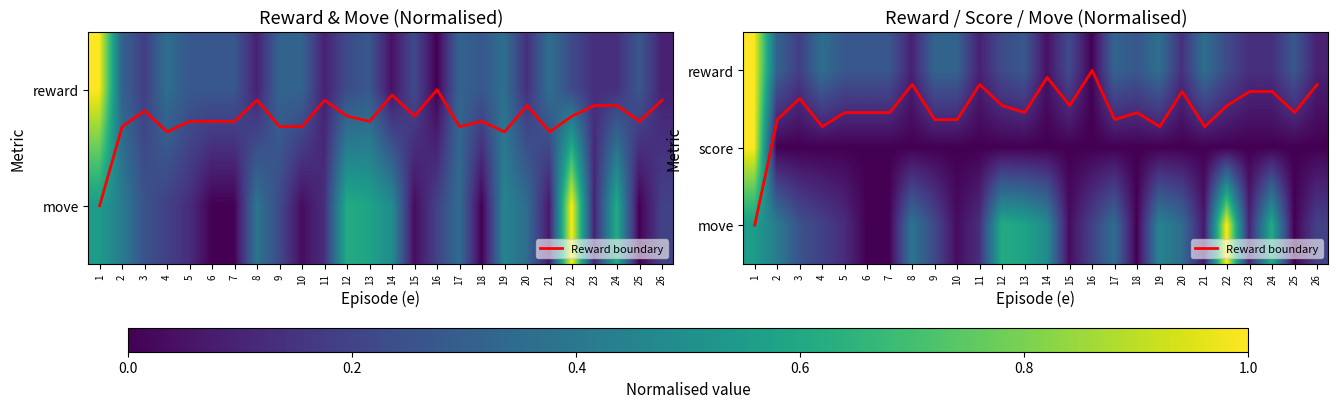

Between 17 and 20, which series saw the biggest shift?

Reward boundary